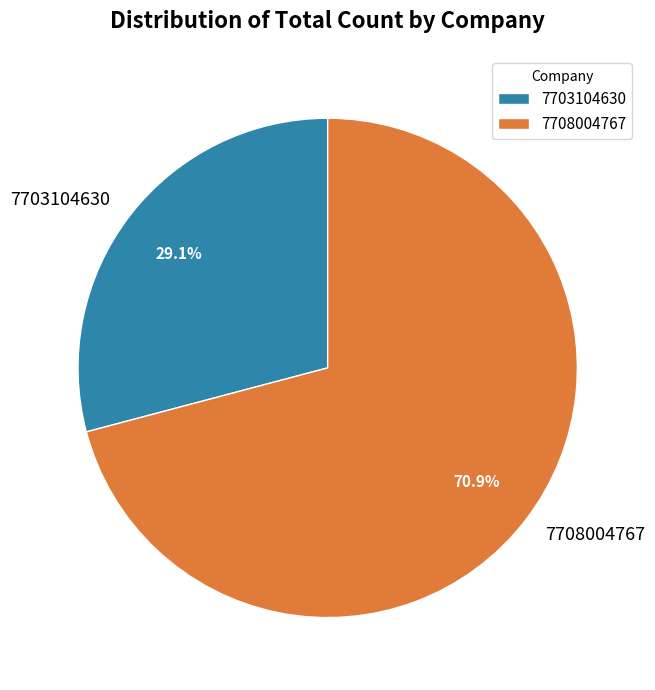

Is it true that 7708004767 is 62% of the pie?

False